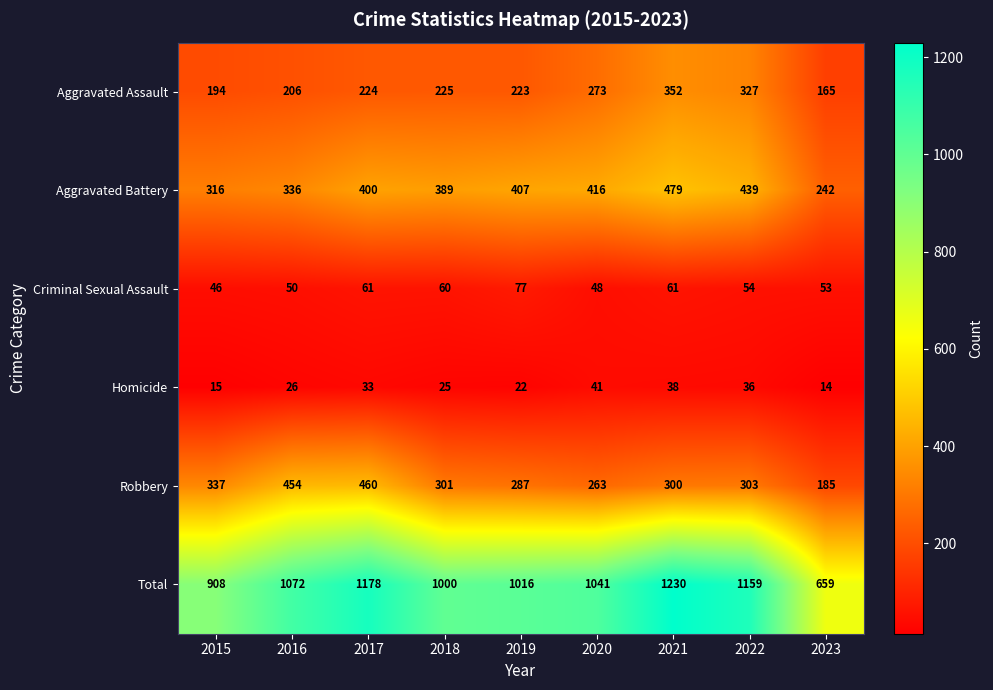

How many categories are shown in the chart?

9